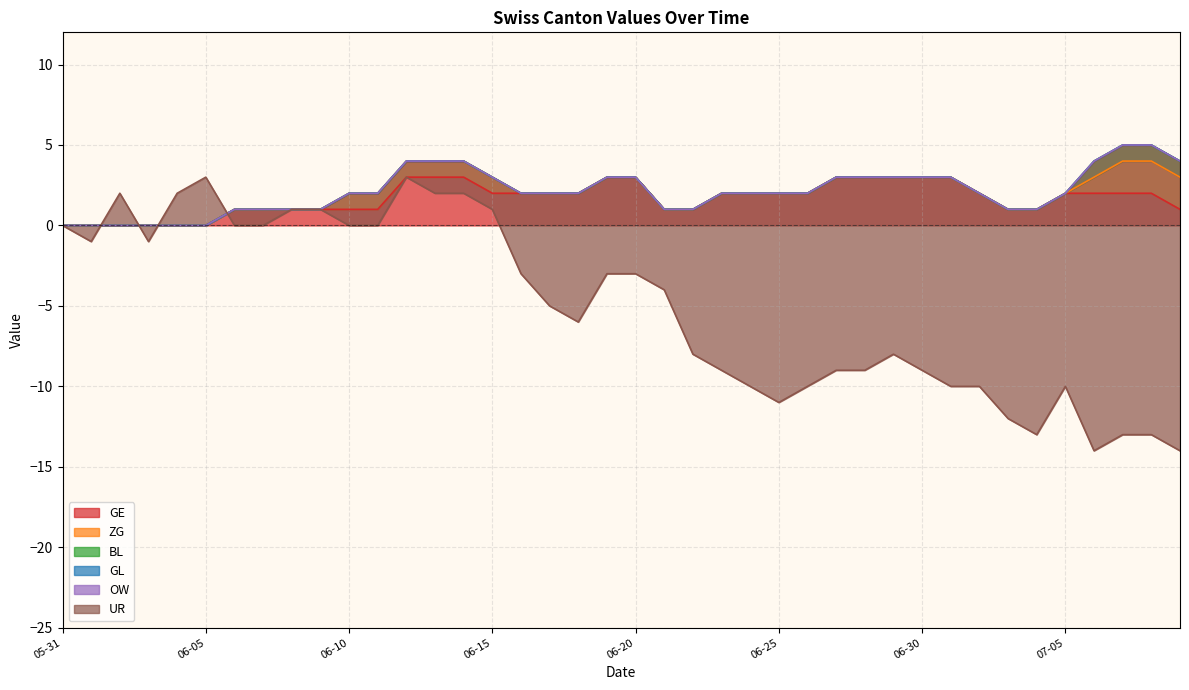

True or false: GE has a value of 5 at 06-20.

False